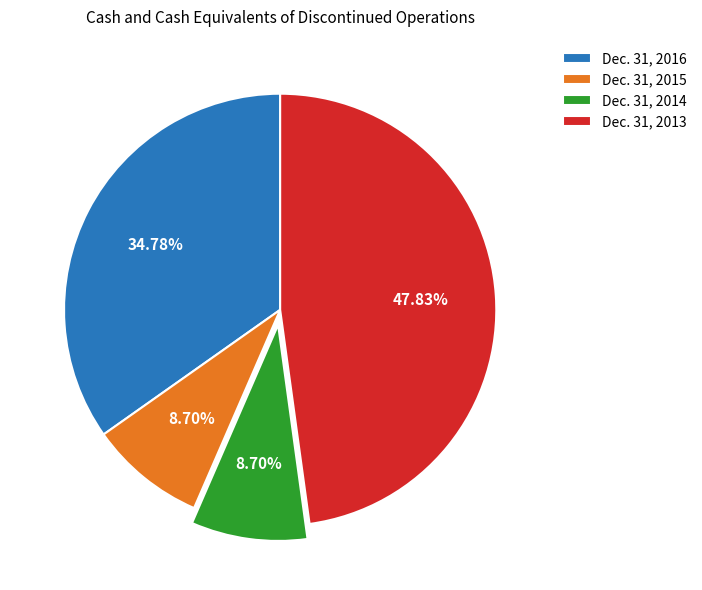

Combined, do Dec. 31, 2014 and Dec. 31, 2013 account for over 50%?

Yes